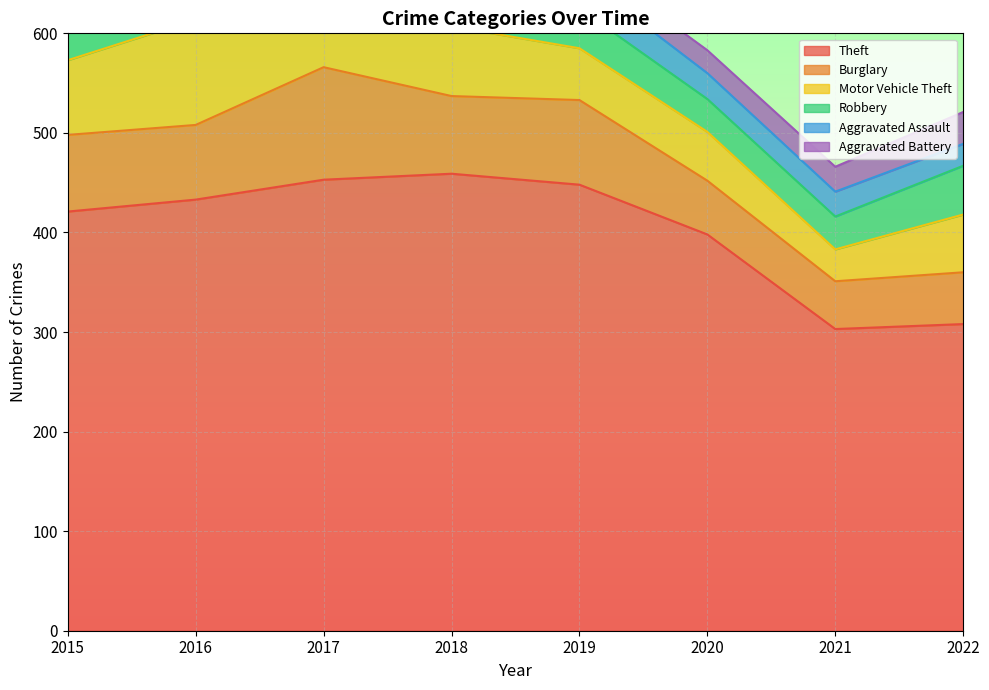

Reading right to left, transcribe all the data shown in this chart.

Theft: 2022=308	2021=303	2020=398	2019=448	2018=459	2017=453	2016=433	2015=421
Burglary: 2022=52	2021=48	2020=54	2019=85	2018=78	2017=113	2016=75	2015=77
Motor Vehicle Theft: 2022=58	2021=32	2020=49	2019=52	2018=70	2017=104	2016=106	2015=75
Robbery: 2022=49	2021=33	2020=33	2019=40	2018=51	2017=93	2016=65	2015=49
Aggravated Assault: 2022=22	2021=25	2020=26	2019=33	2018=24	2017=37	2016=37	2015=19
Aggravated Battery: 2022=32	2021=25	2020=23	2019=19	2018=29	2017=35	2016=21	2015=19